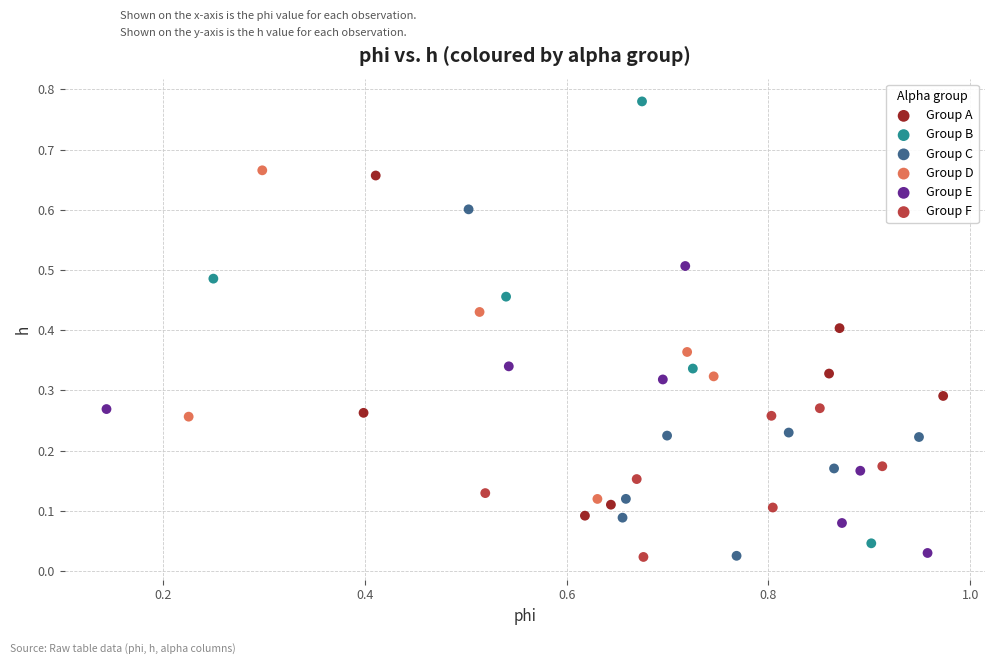

Which series has the widest spread of Y values?

Group B